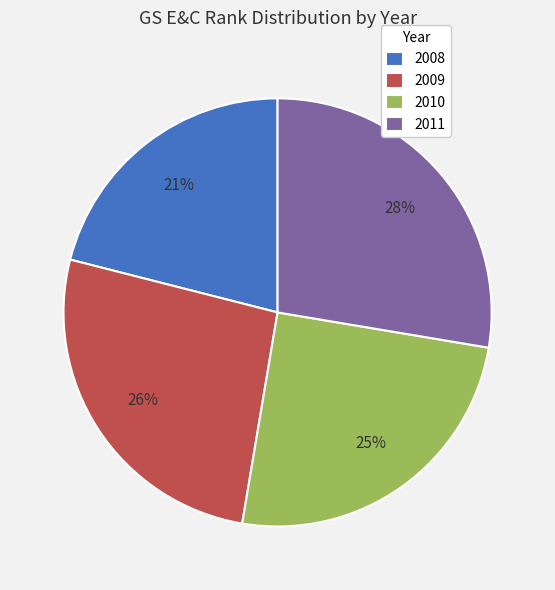

Do 2008 and 2011 together represent more than half of the pie?

No